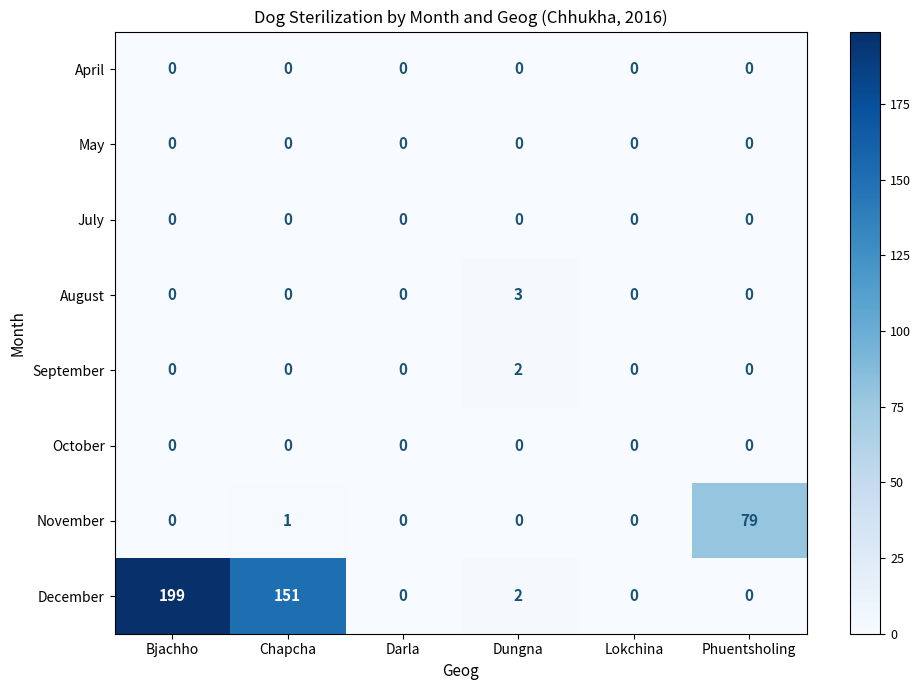

At which category is the sum across all series the highest?

Bjachho